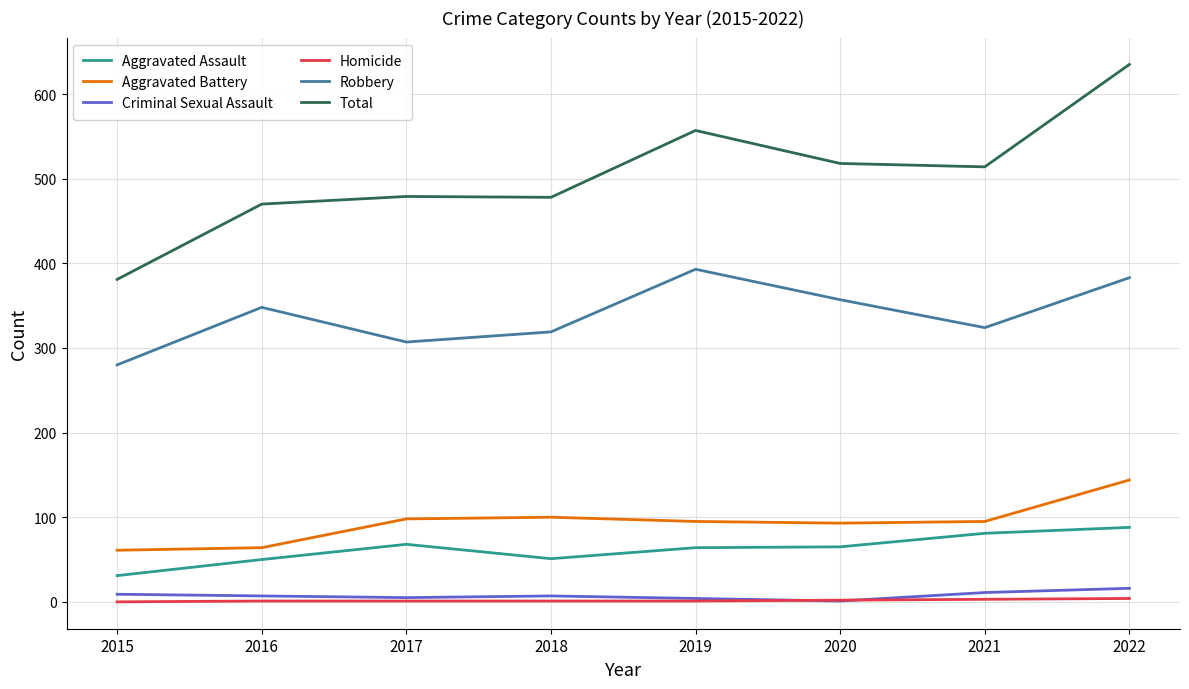

Where is the first local maximum for Robbery?

2016